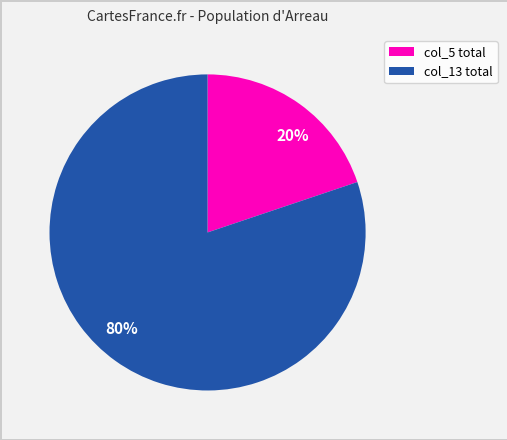

Which category has the smallest portion of the pie?

20%